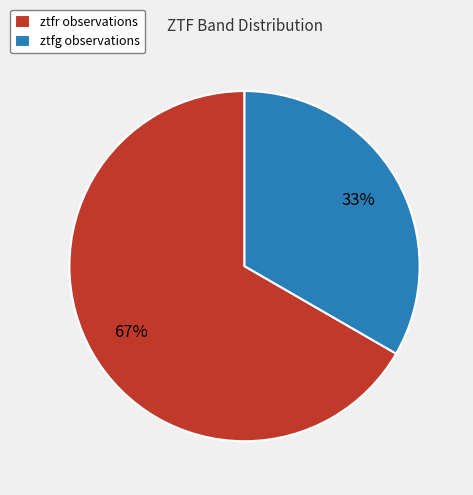

Between ztfr observations and ztfg observations, which is larger?

ztfr observations